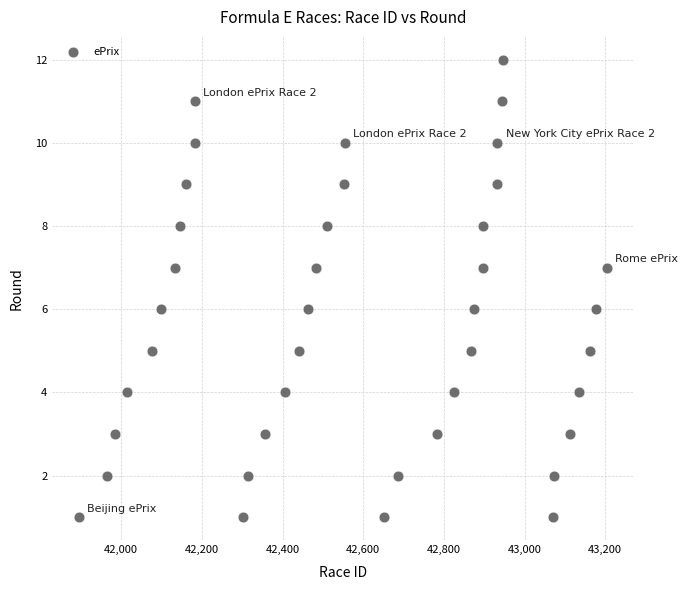

What is the range of X values (max minus min)?

1309